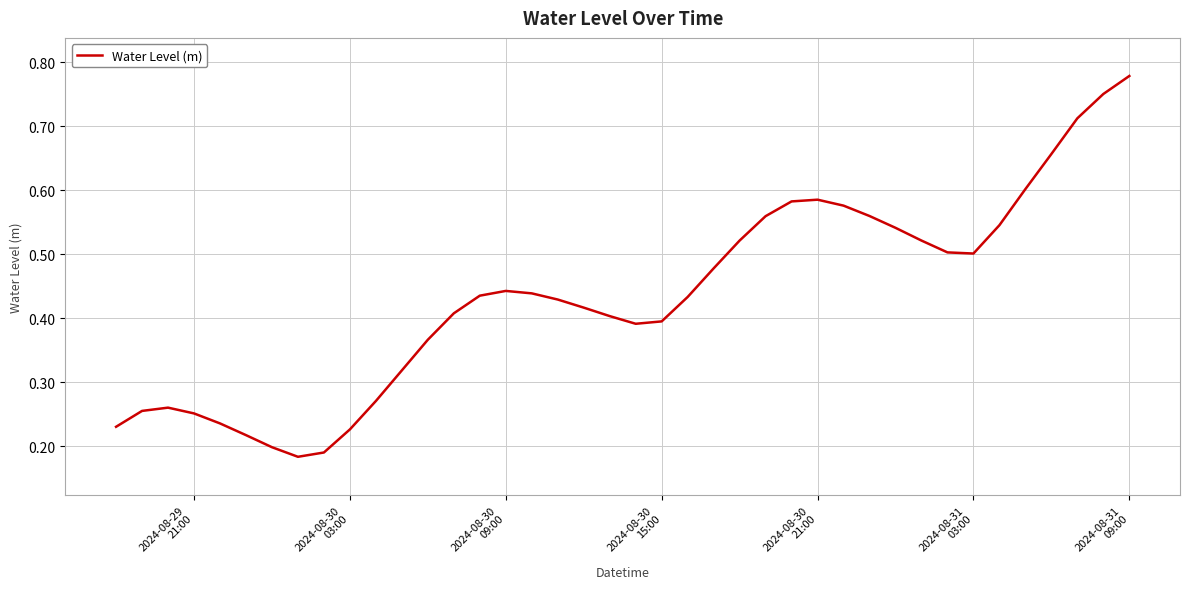

True or false: there are more than 2 points higher than both neighbors.

True